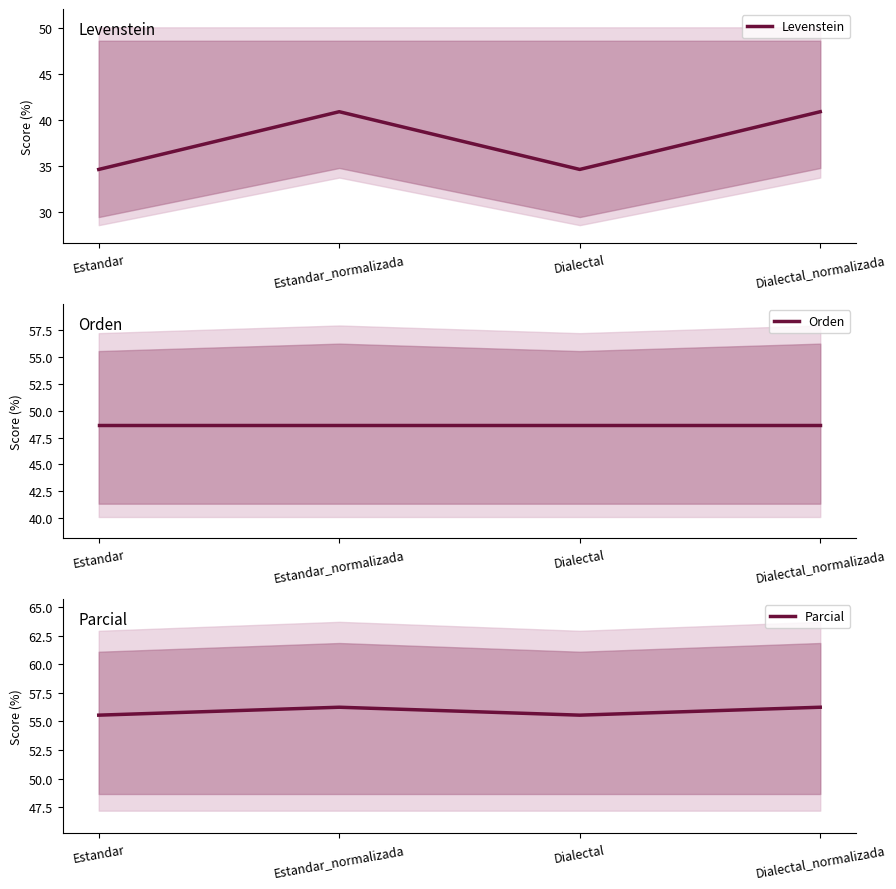

Reading left to right, what are all the values shown in this chart?

Levenstein: Estandar=34.6	Estandar_normalizada=40.9	Dialectal=34.6	Dialectal_normalizada=40.9
Orden: Estandar=48.6	Estandar_normalizada=48.6	Dialectal=48.6	Dialectal_normalizada=48.6
Parcial: Estandar=55.6	Estandar_normalizada=56.2	Dialectal=55.6	Dialectal_normalizada=56.2